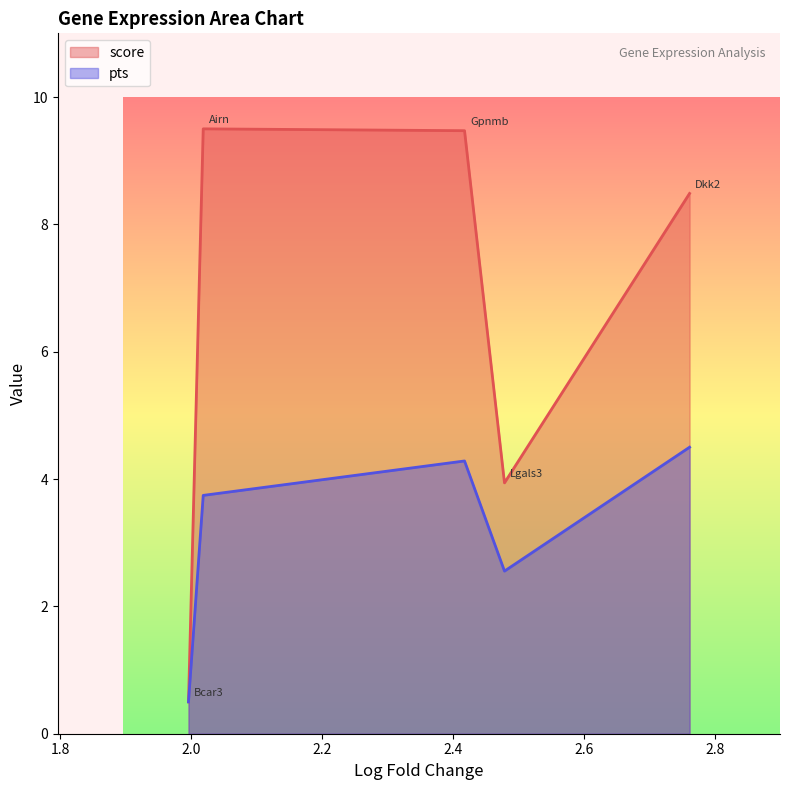

Where is pts nearest to the value 2?

2.478747844696045